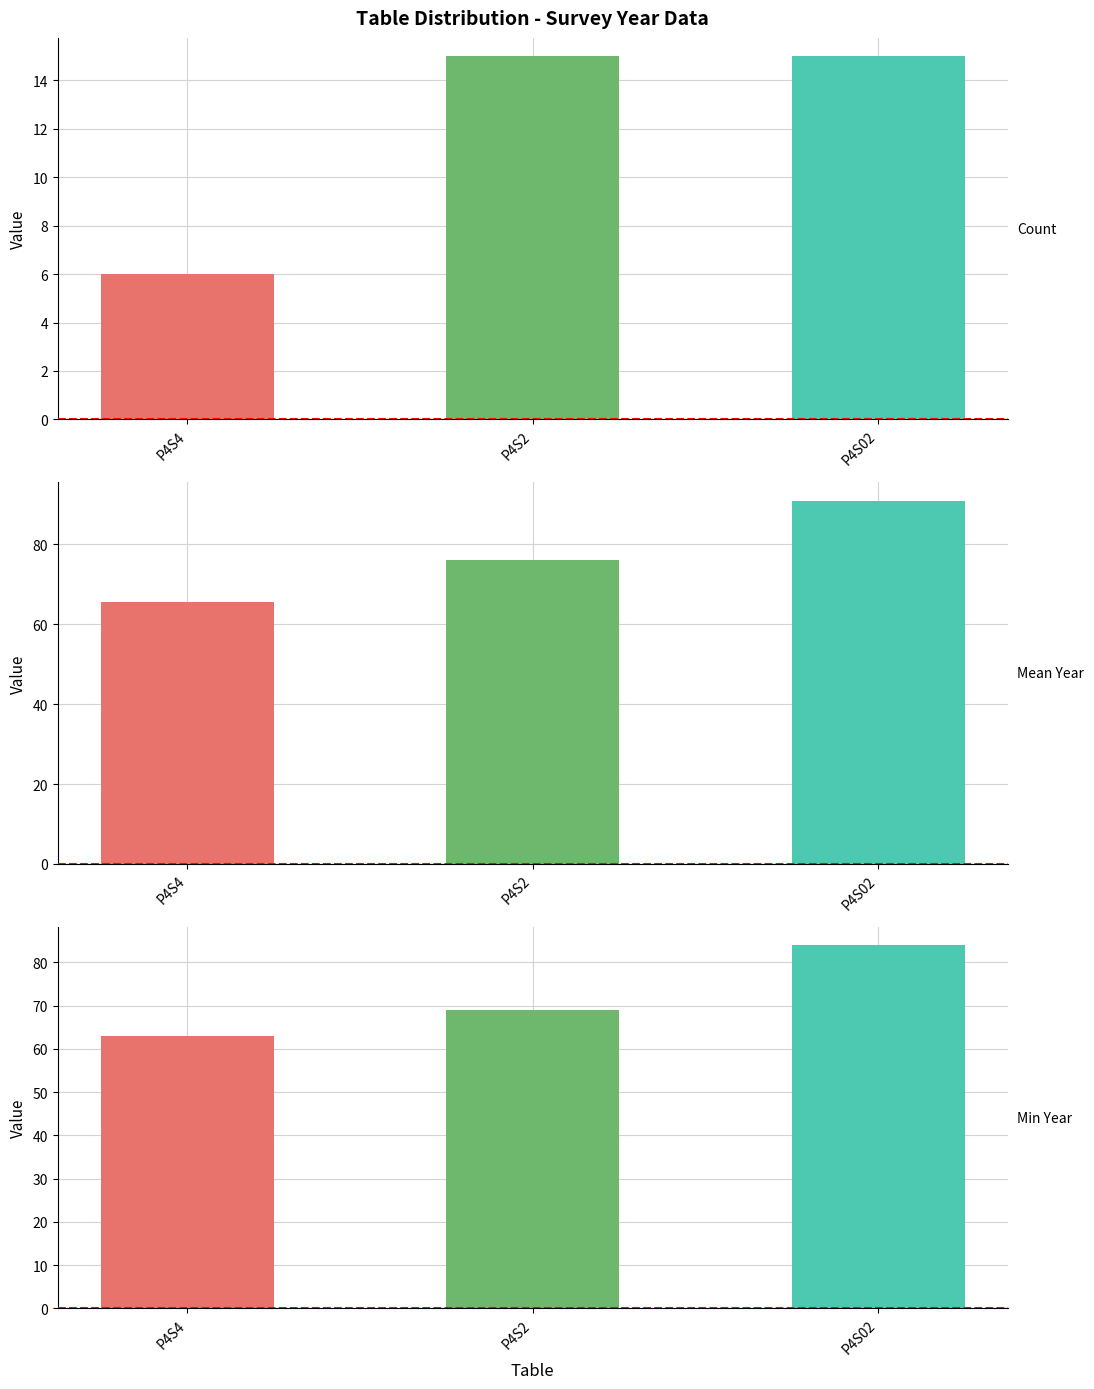

At which label is Count closest to 10?

P4S4